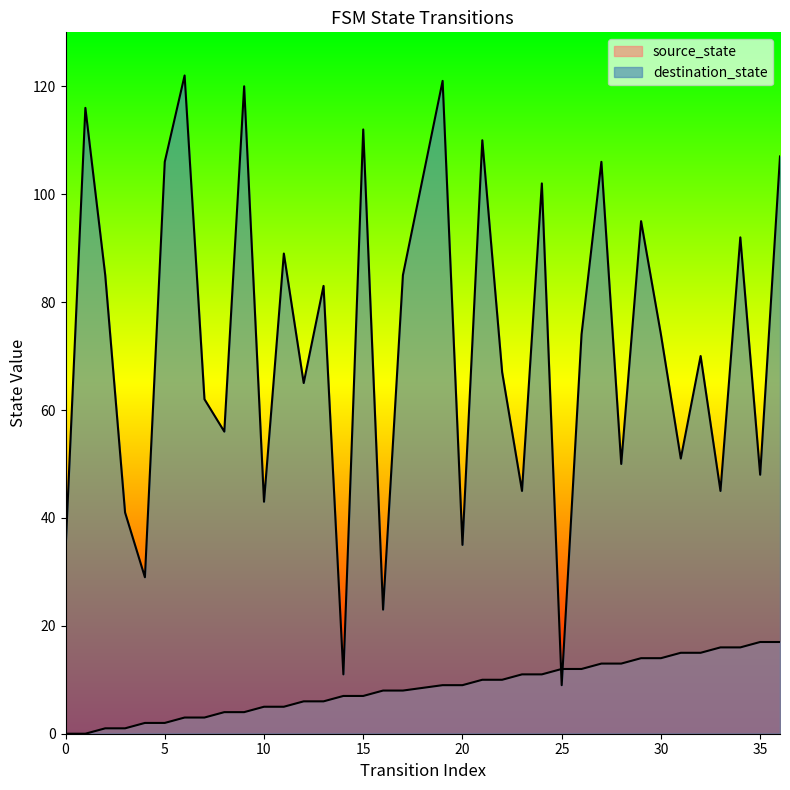

True or false: destination_state has more than 0 interior local peaks.

True